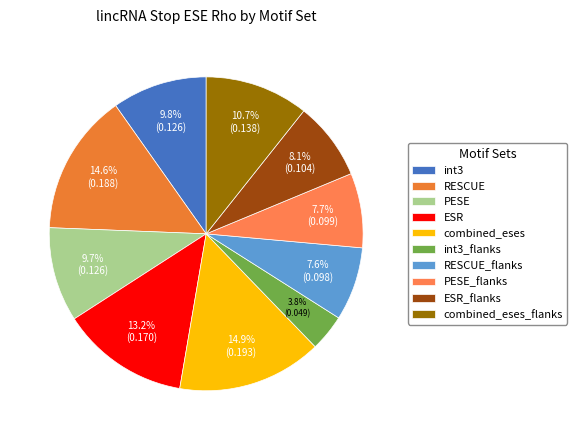

The combined_eses_flanks slice represents 21% of the pie. True or false?

False